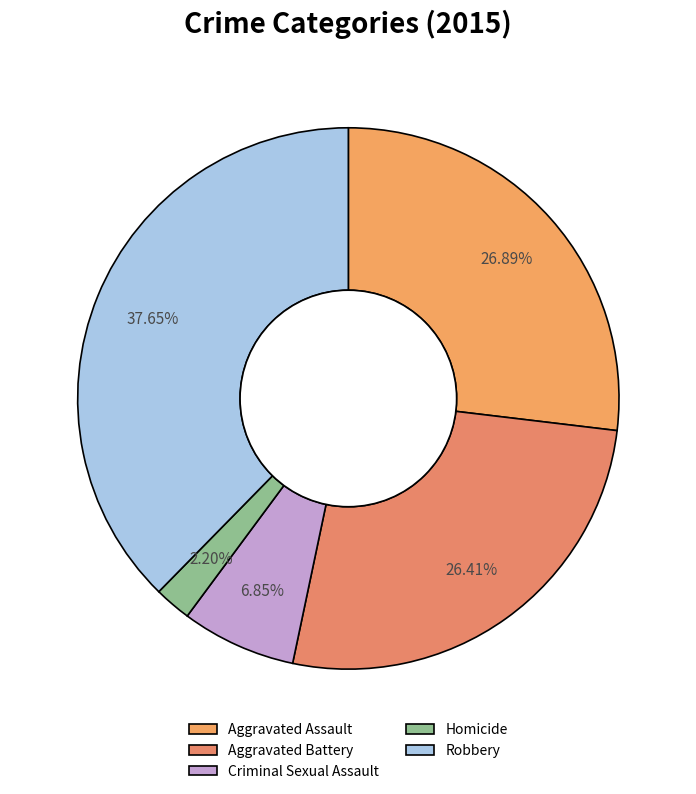

What is the total percentage of Aggravated Assault and Aggravated Battery?

53.3%